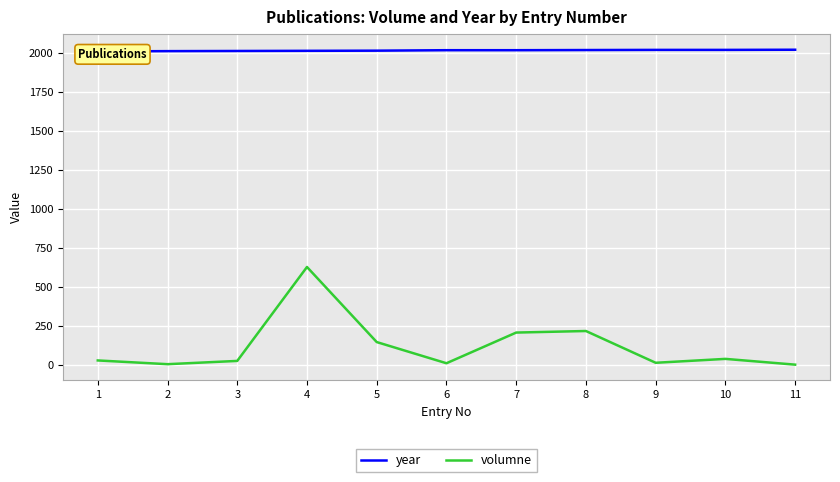

At which label is volumne closest to 313?

8